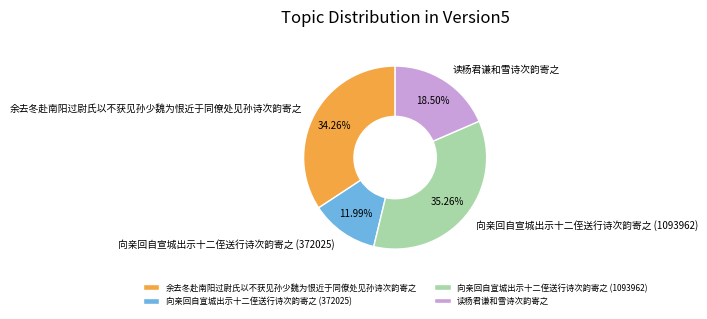

Combined, what portion of the pie is 向亲回自宣城出示十二侄送行诗次韵寄之 (1093962) and 余去冬赴南阳过尉氏以不获见孙少魏为恨近于同僚处见孙诗次韵寄之?

69.5%